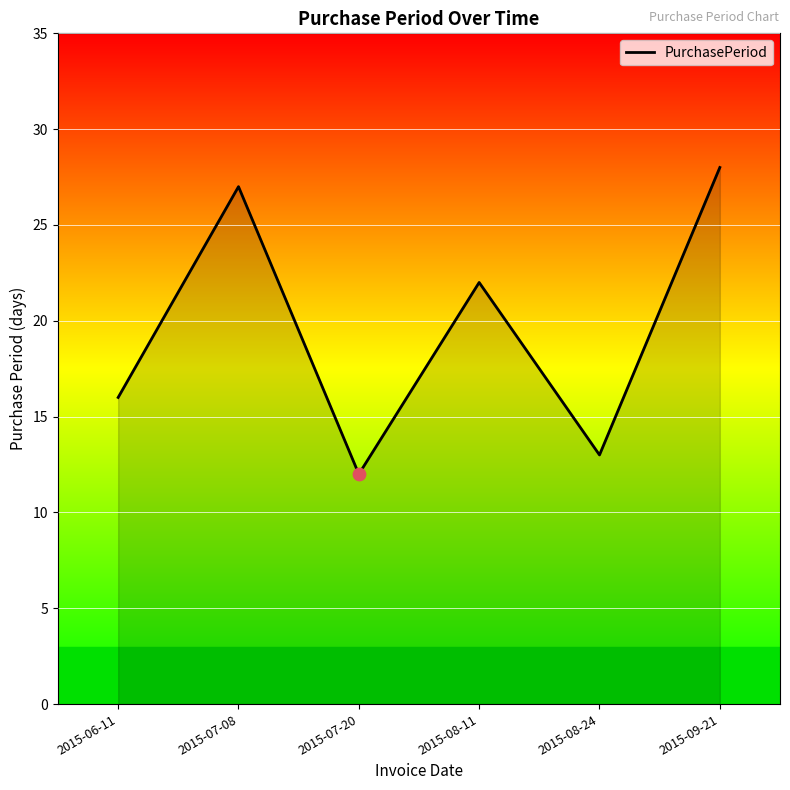

Between 2015-07-08 and 2015-08-11, which is larger?

2015-07-08